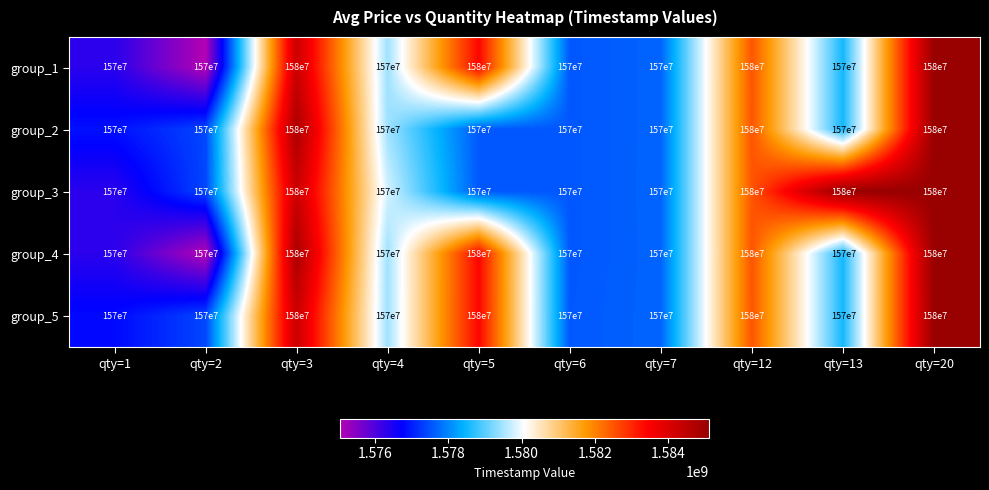

What is the difference between the group_5 values at qty=2 and qty=5?

10000000